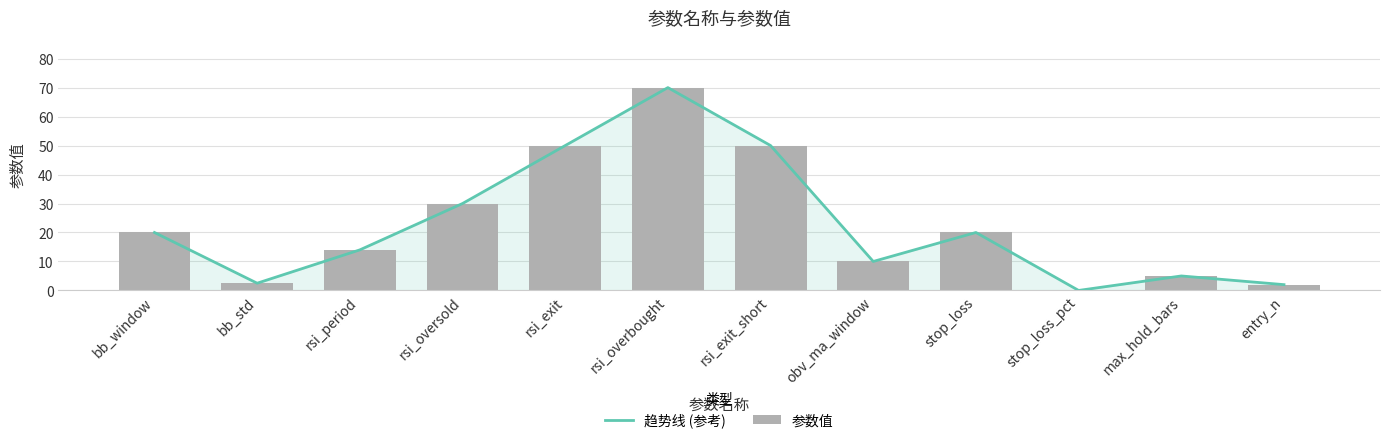

Is it true that 参数值 equals 30.0 at rsi_oversold?

True